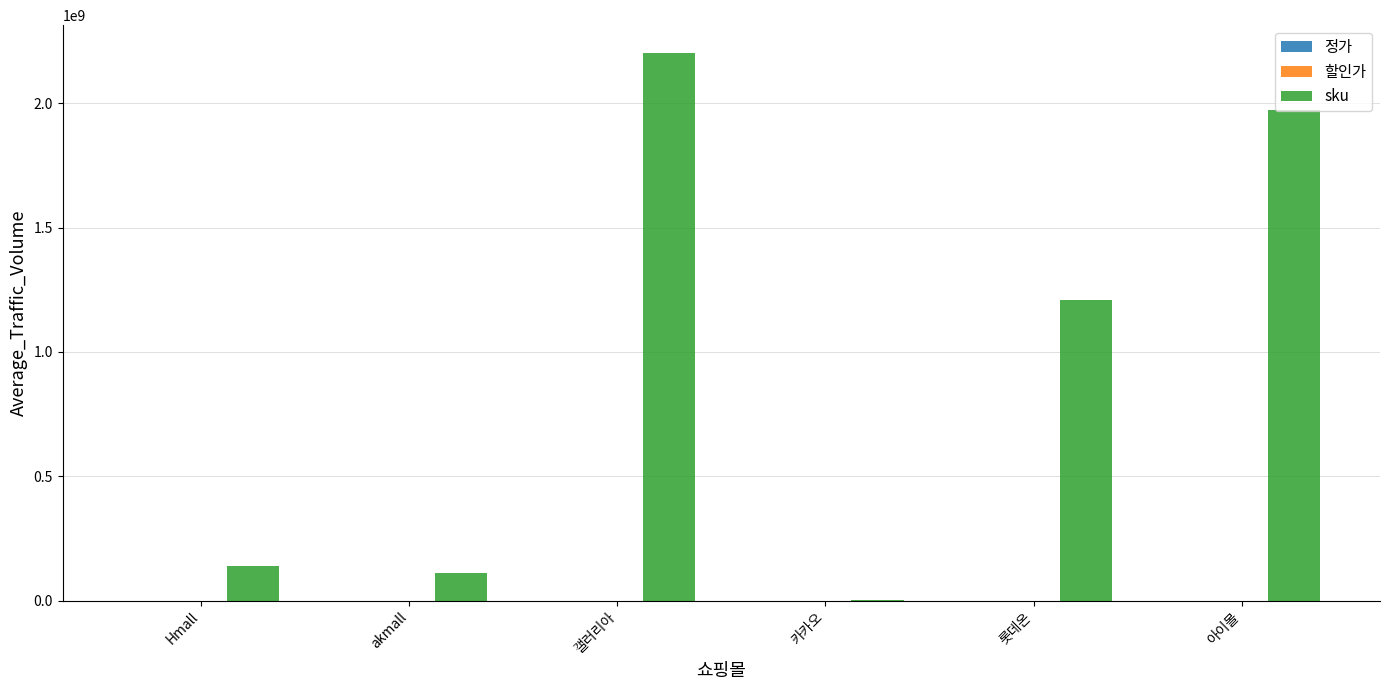

What is the sum of the sku values at akmall and 아이몰?

2083147599